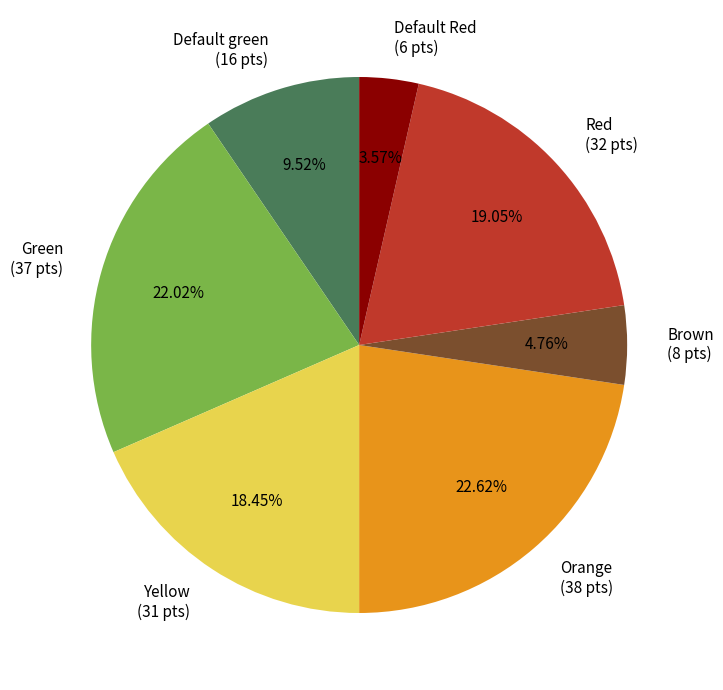

How many segments does this pie chart have?

7